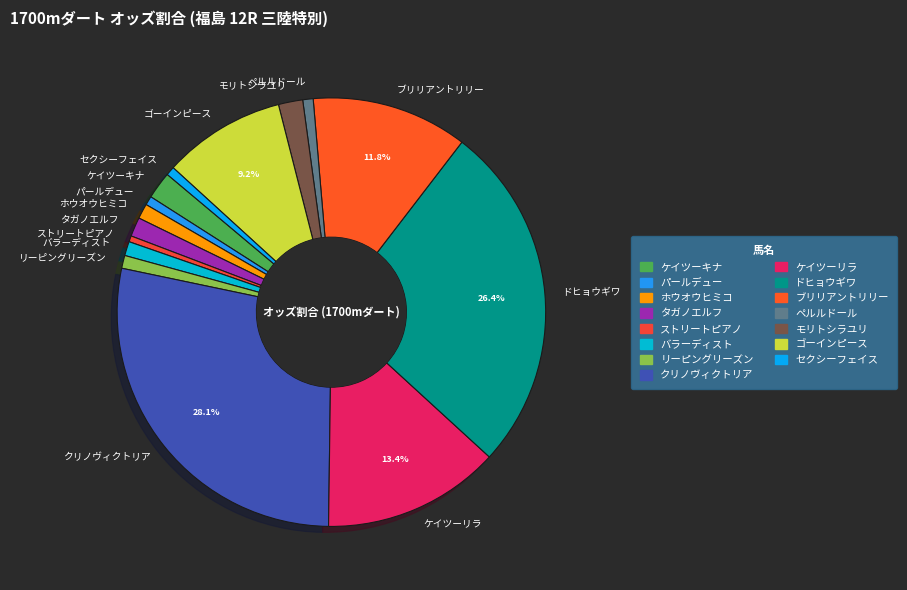

Which has a higher value, ペルルドール or ブリリアントリリー?

ブリリアントリリー